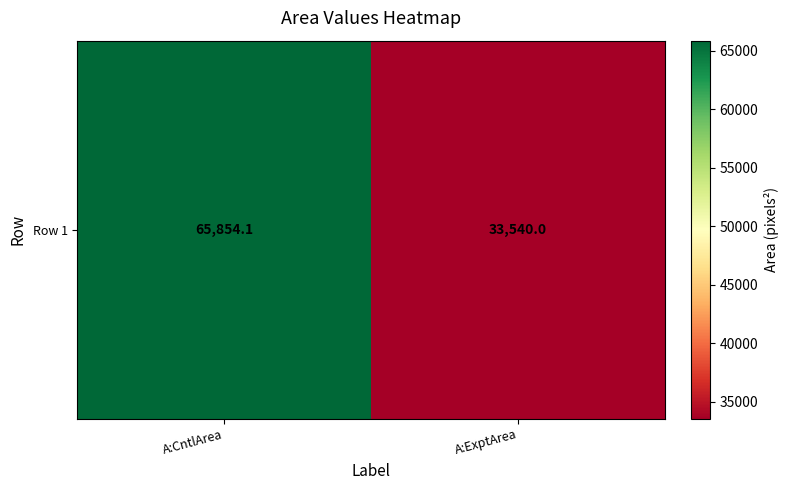

Reading right to left, what are all the values shown in this chart?

A:ExptArea=33540.0	A:CntlArea=65854.1